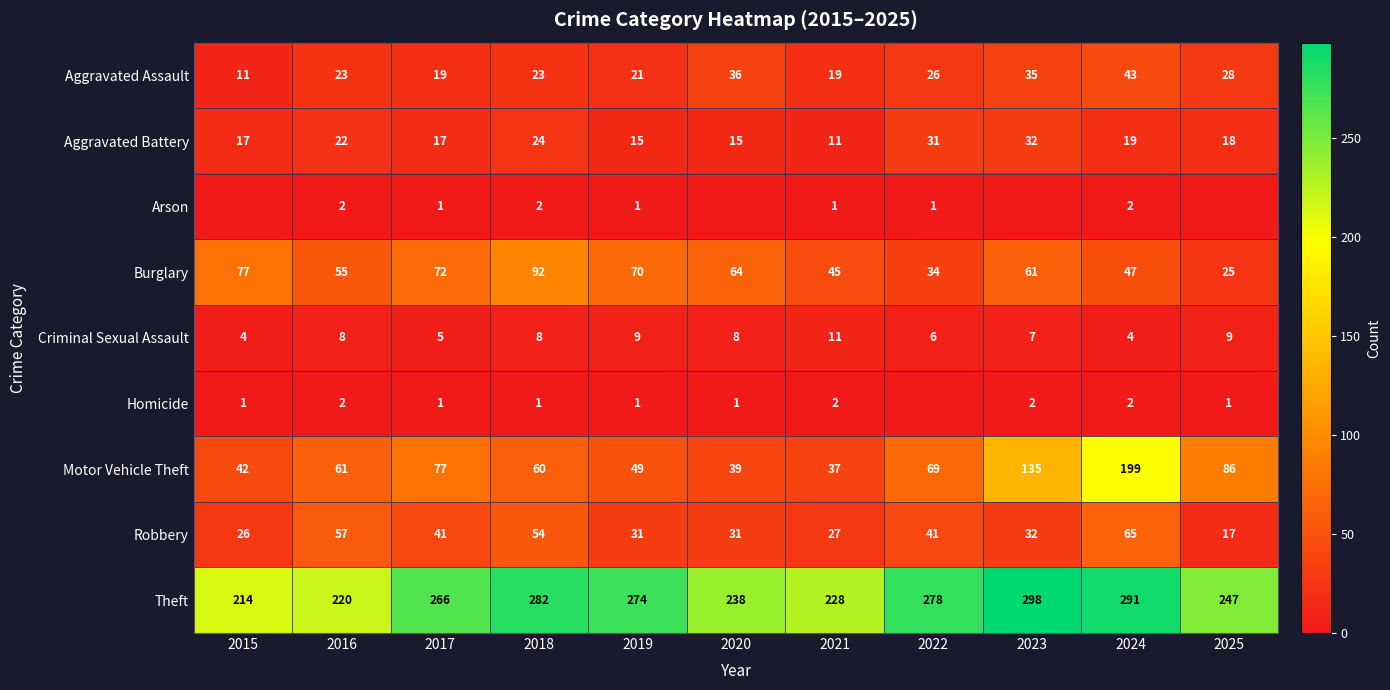

What is the difference between the maximum and minimum values in the Aggravated Battery series?

21